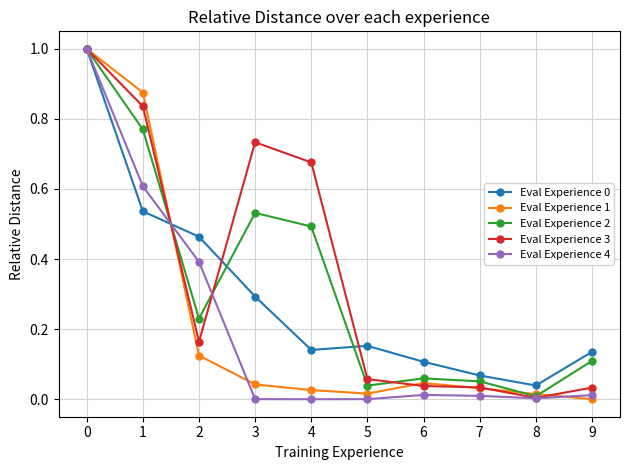

What is the sum of the Eval Experience 0 values at 6 and 5?

0.3